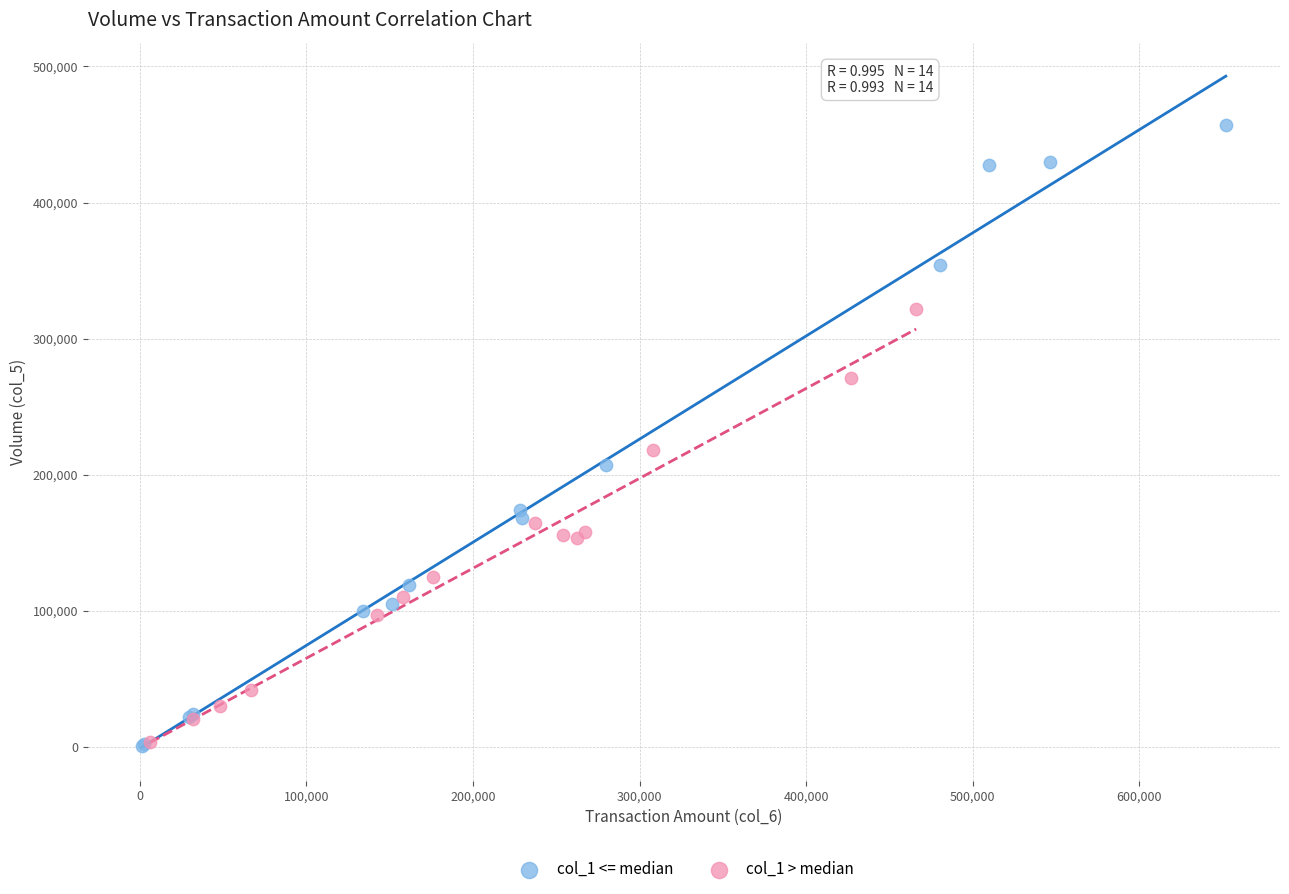

Which series has the largest Y range (max minus min)?

col_1 <= median